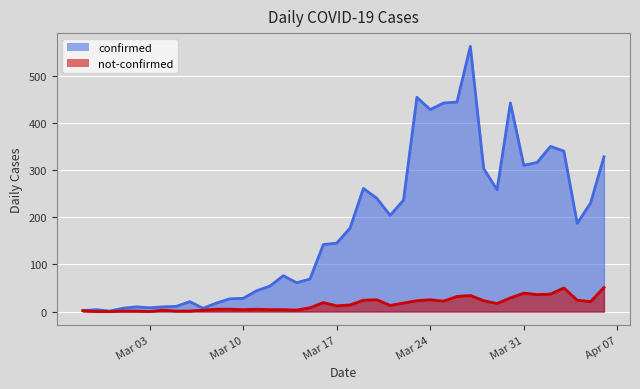

What is the highest value of the not-confirmed series?

51